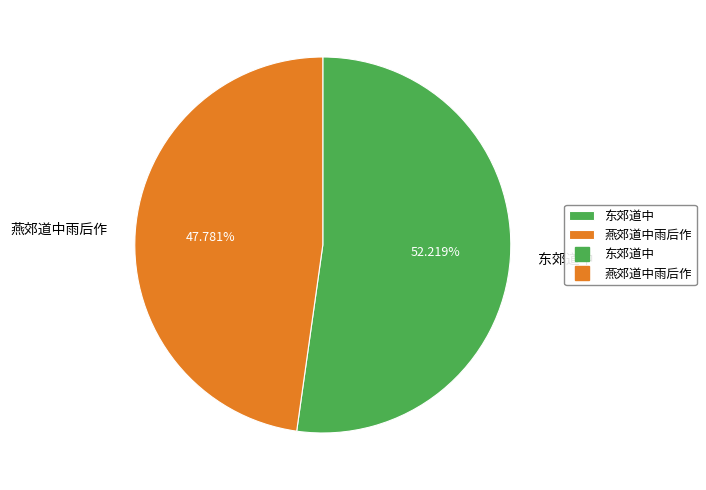

Combined, what portion of the pie is 燕郊道中雨后作 and 东郊道中?

100.0%